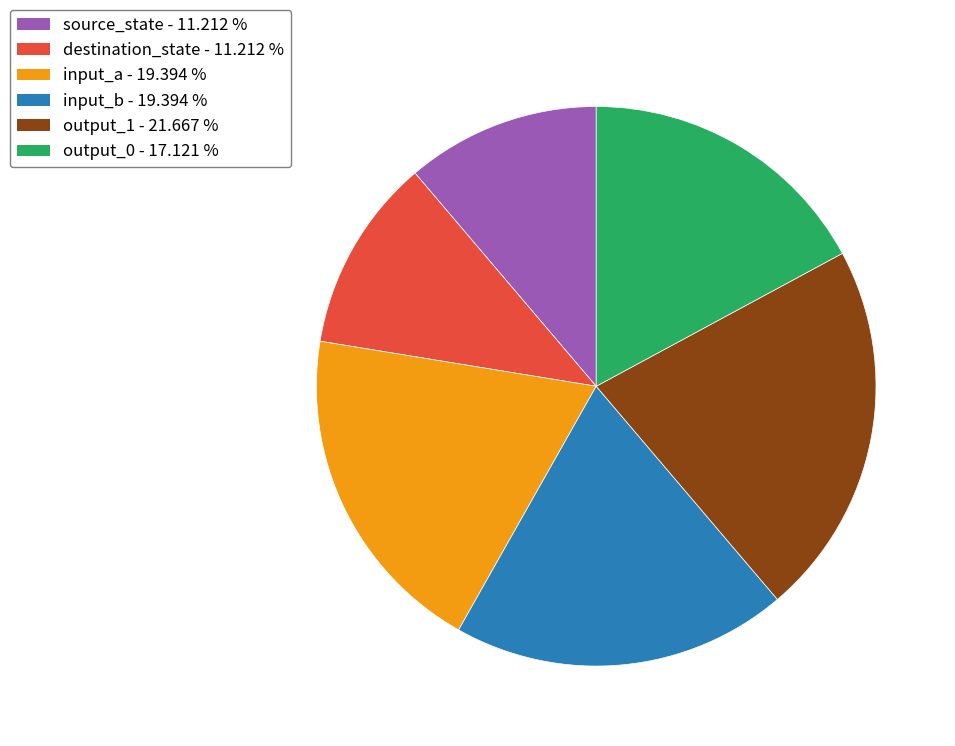

Is there a majority slice in this chart?

No